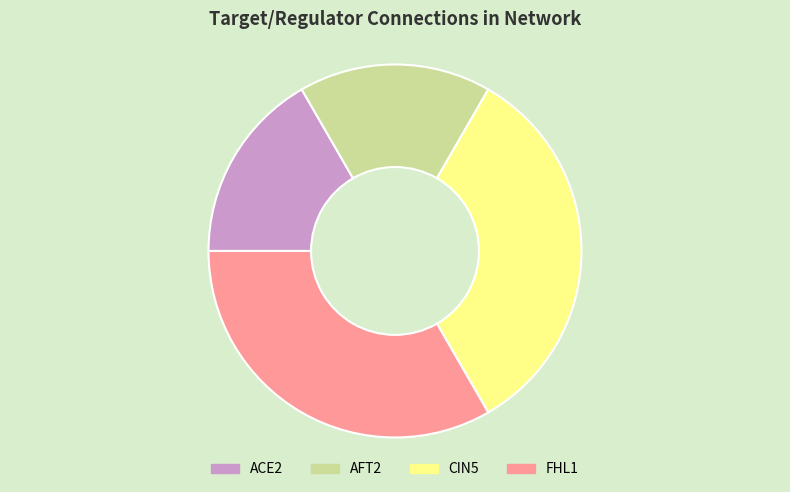

Is ACE2 the majority of the pie?

No